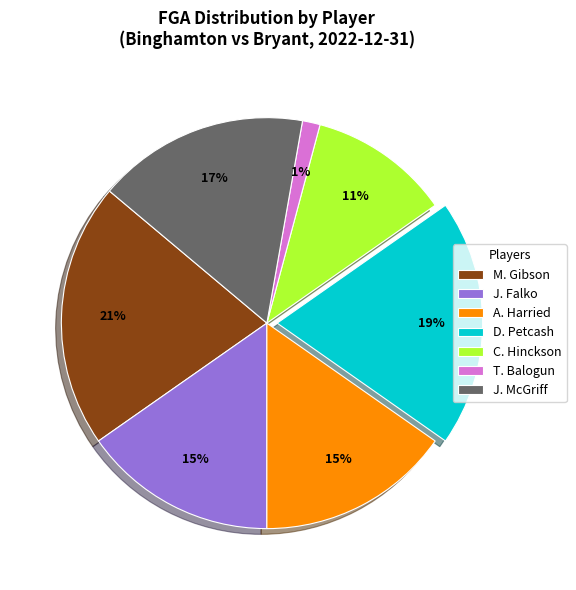

What is the largest slice in the pie chart?

M. Gibson